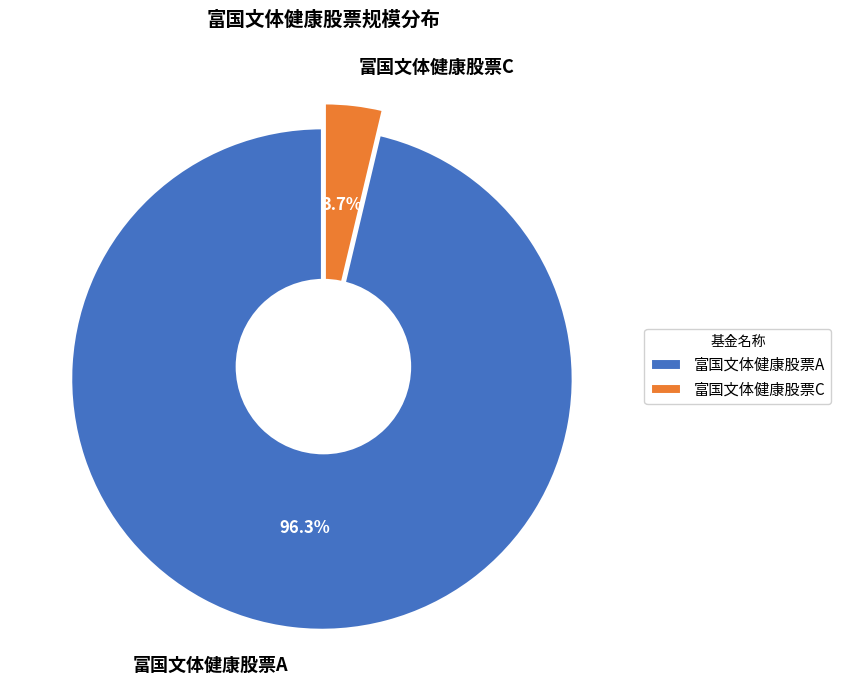

Is it true that 富国文体健康股票A is 91% of the pie?

False